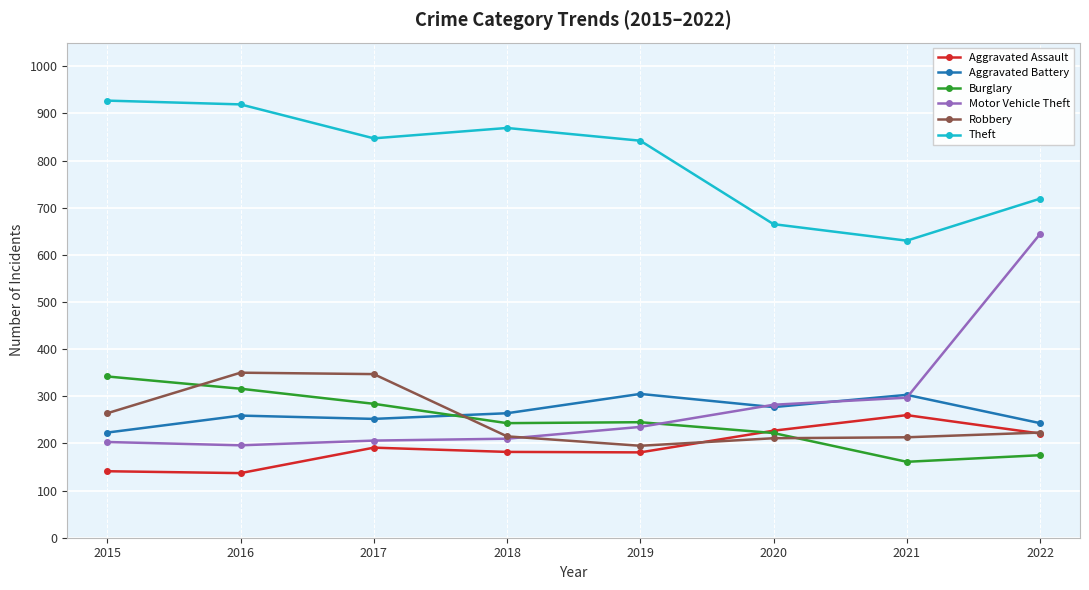

Where is Motor Vehicle Theft nearest to the value 420?

2021